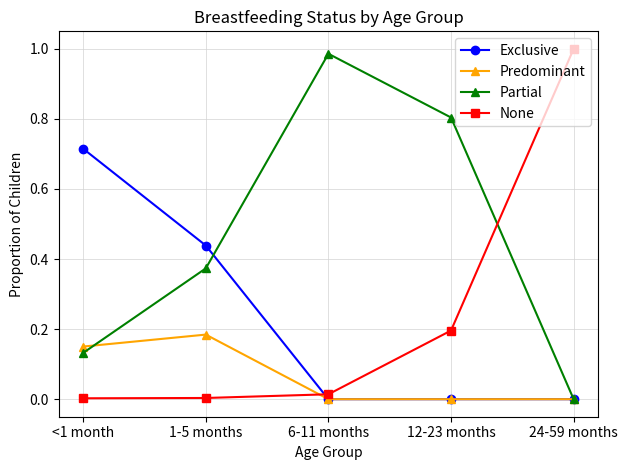

What is the label of the 5th point from the left?

24-59 months